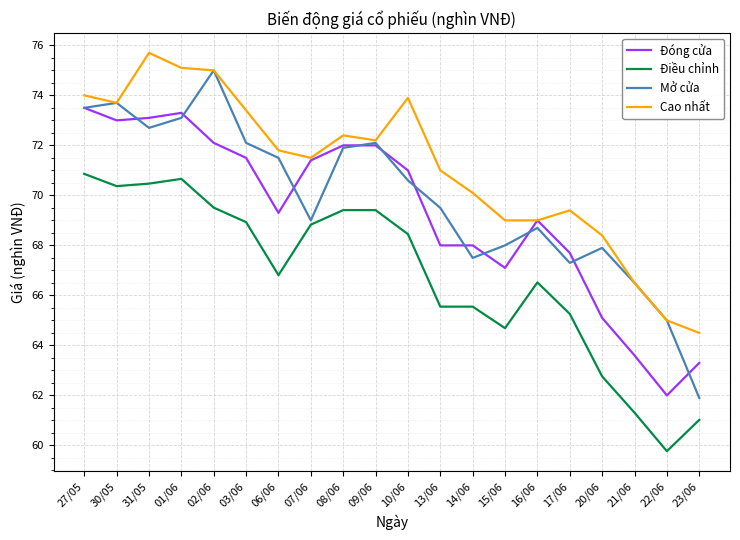

Which series has the largest total across all categories?

Cao nhất